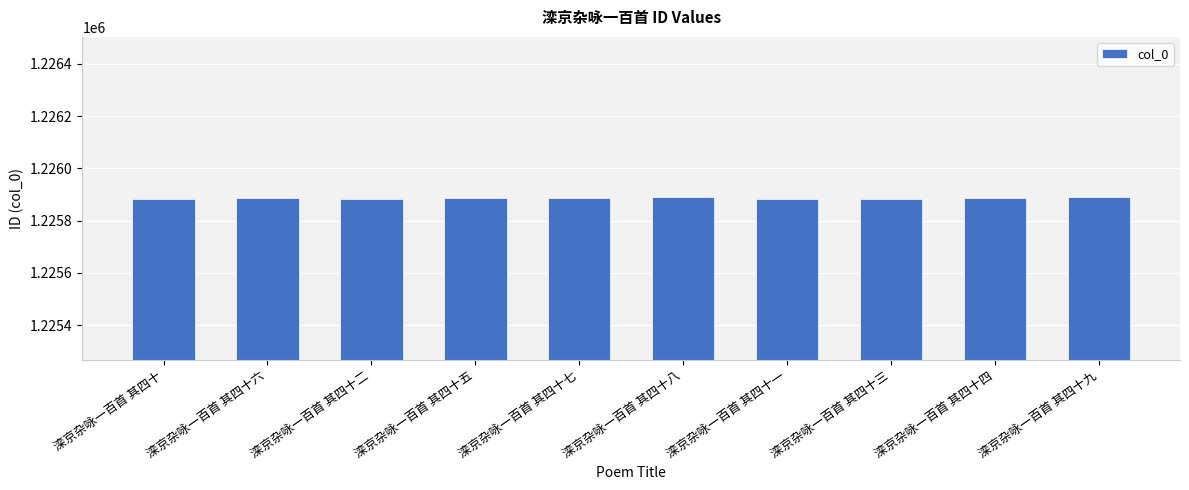

The value at 滦京杂咏一百首 其四十二 is 752562. True or false?

False